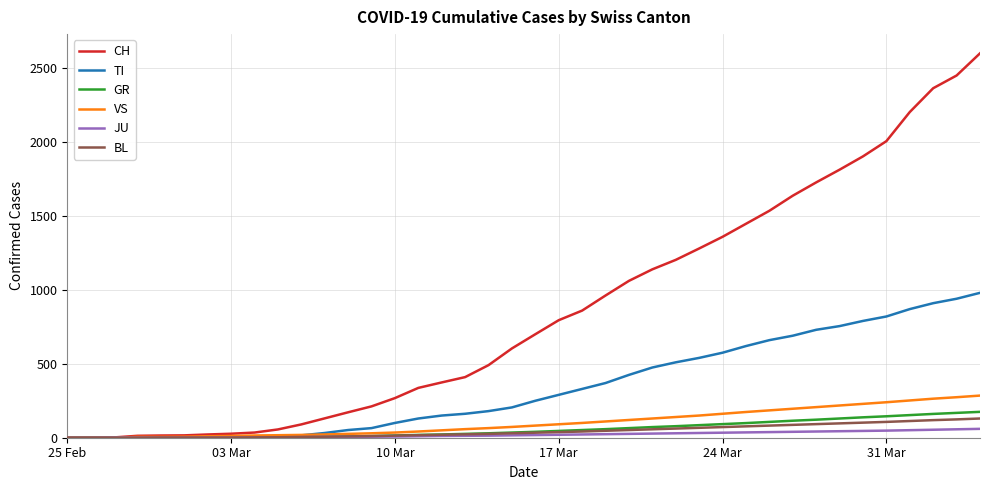

Which series has the largest total across all categories?

CH